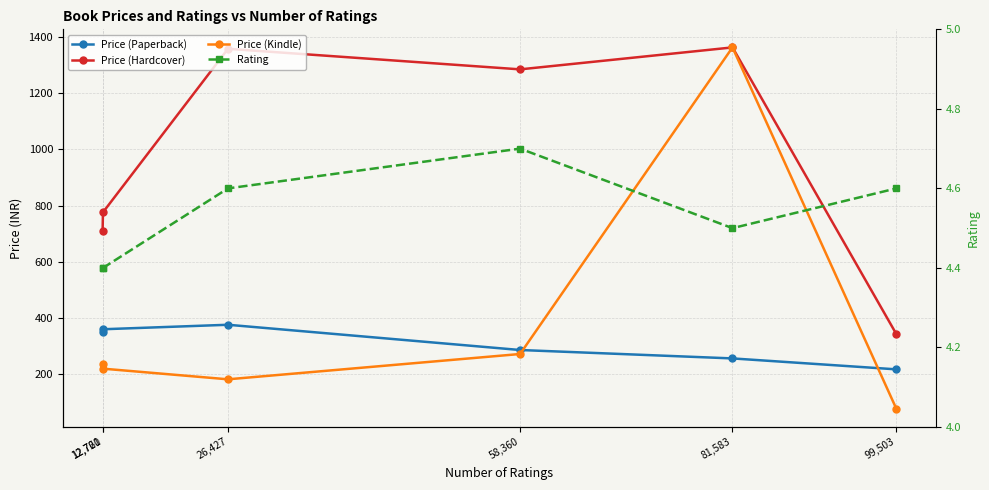

How many lines are shown in the chart?

4